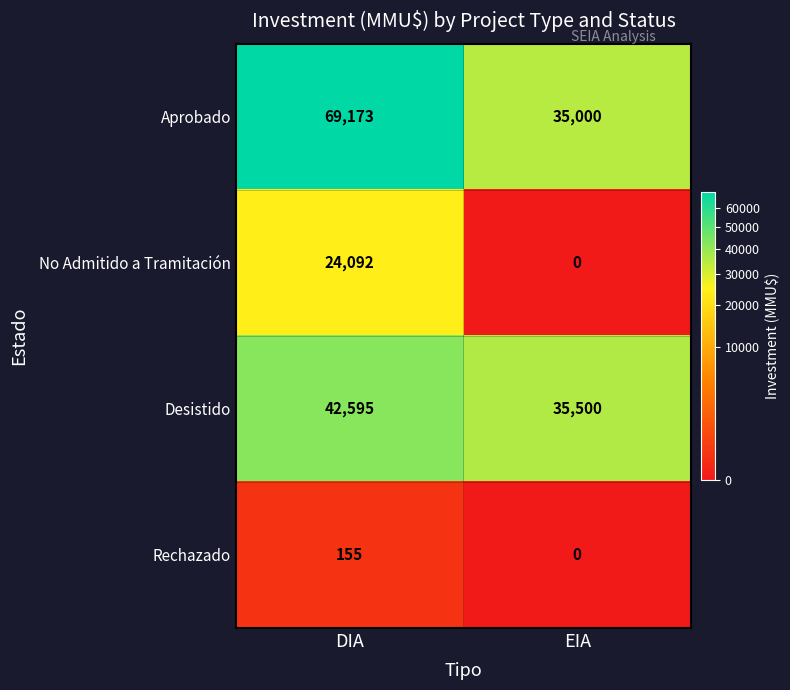

True or false: No Admitido a Tramitación has a value of 24092 at DIA.

True